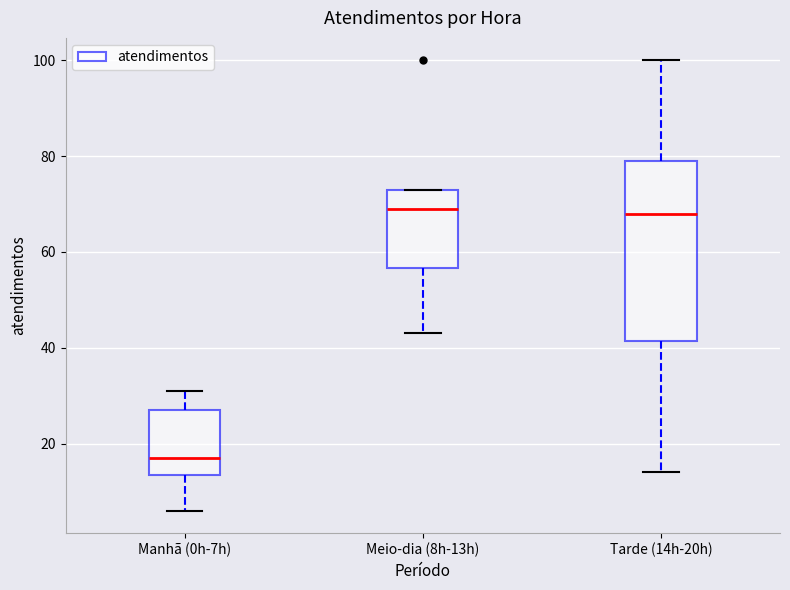

Where is the upper edge of the box for Meio-dia (8h-13h) on the y-axis? The values are not printed on the chart, so give them approximately, as read against the axis.

74